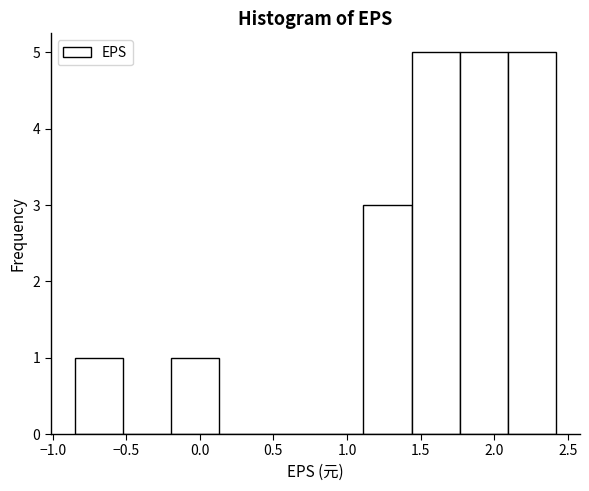

Reading left to right, list every bar in this chart as the range it spans on the x-axis followed by its height. Neither the bar edges nor the heights are printed on the chart, so give them approximately, as read against the axes.

-0.85 to -0.50: 1
-0.50 to -0.20: 0
-0.20 to 0.15: 1
0.15 to 0.45: 0
0.45 to 0.80: 0
0.80 to 1.10: 0
1.10 to 1.45: 3
1.45 to 1.75: 5
1.75 to 2.10: 5
2.10 to 2.40: 5